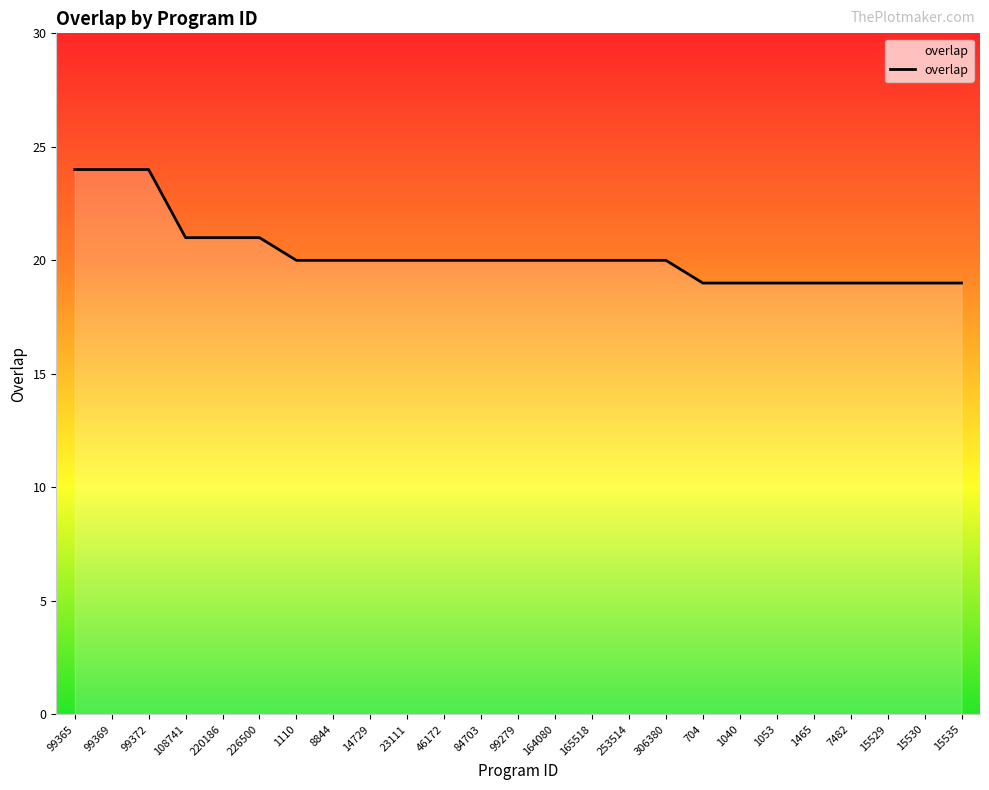

What position from the left is 46172?

11